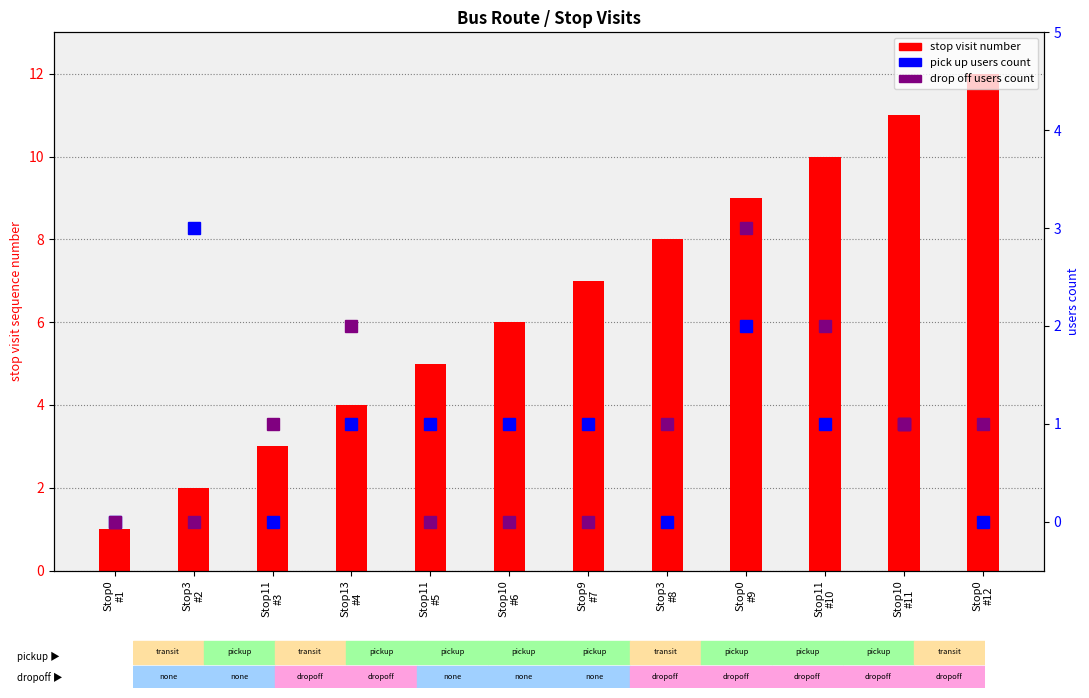

Is it true that drop off users count equals 0 at Stop11
#5?

True